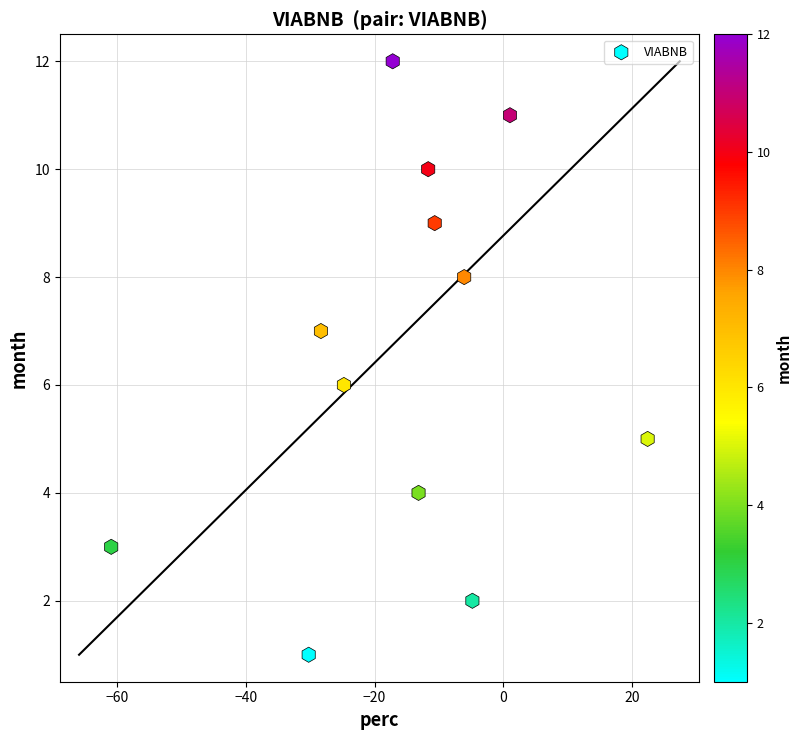

What is the range of Y values (max minus min)?

11